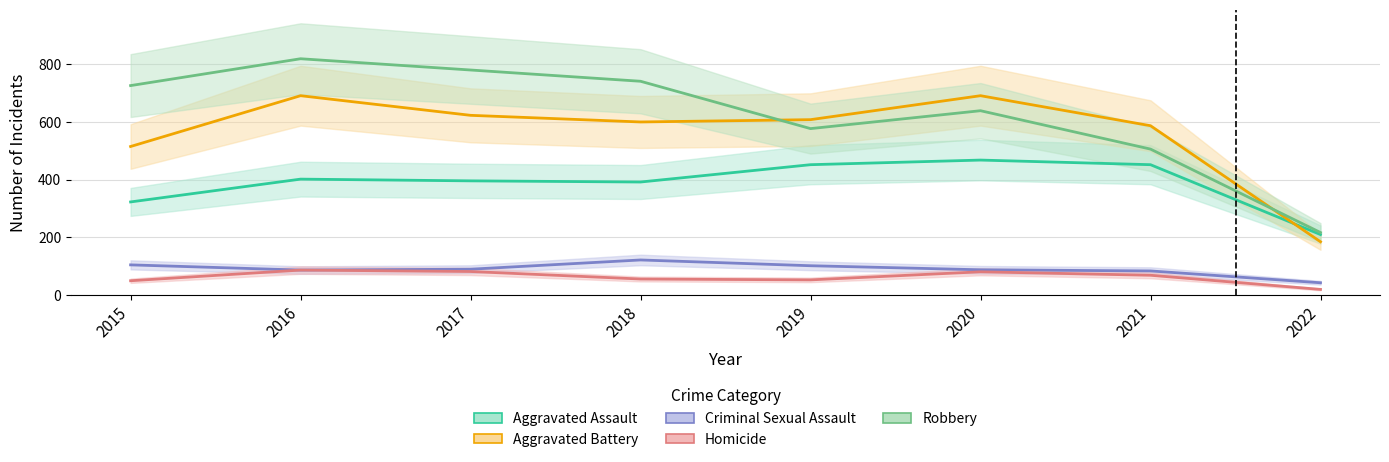

Reading left to right, extract all data points from this chart.

Aggravated Assault: 323	402	396	392	452	468	452	210
Aggravated Battery: 515	691	623	600	608	691	587	185
Criminal Sexual Assault: 105	87	90	122	102	88	84	43
Homicide: 50	87	82	56	53	81	69	20
Robbery: 726	819	780	741	577	639	506	217